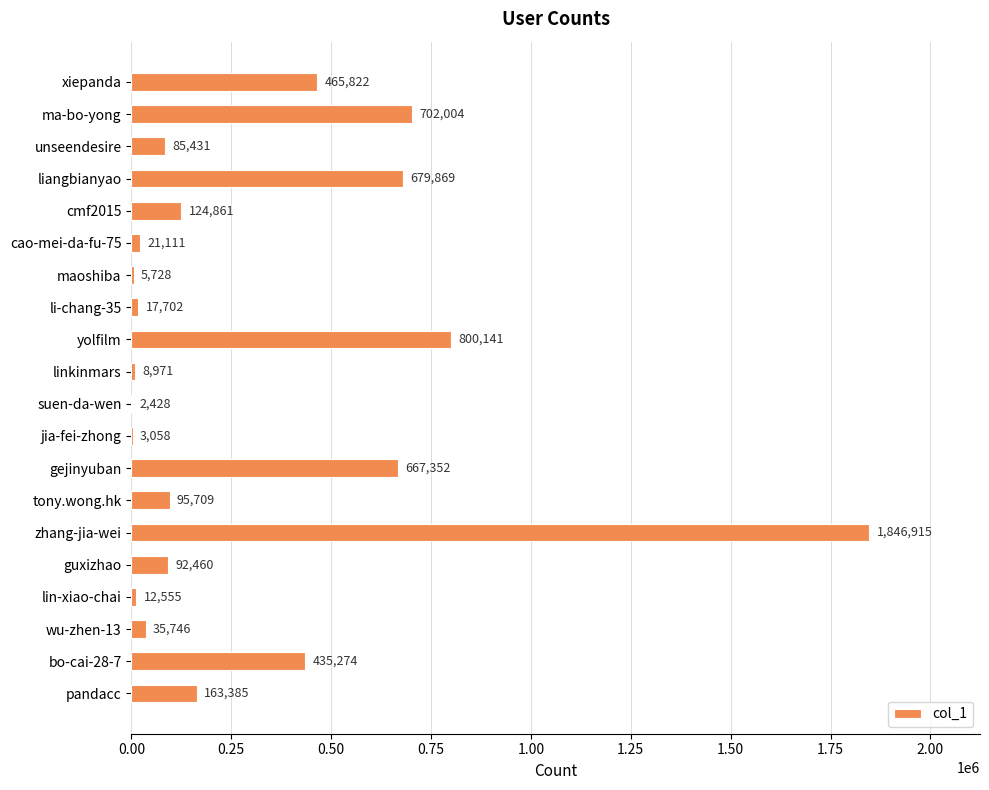

Is it true that the value at wu-zhen-13 is 35746?

True